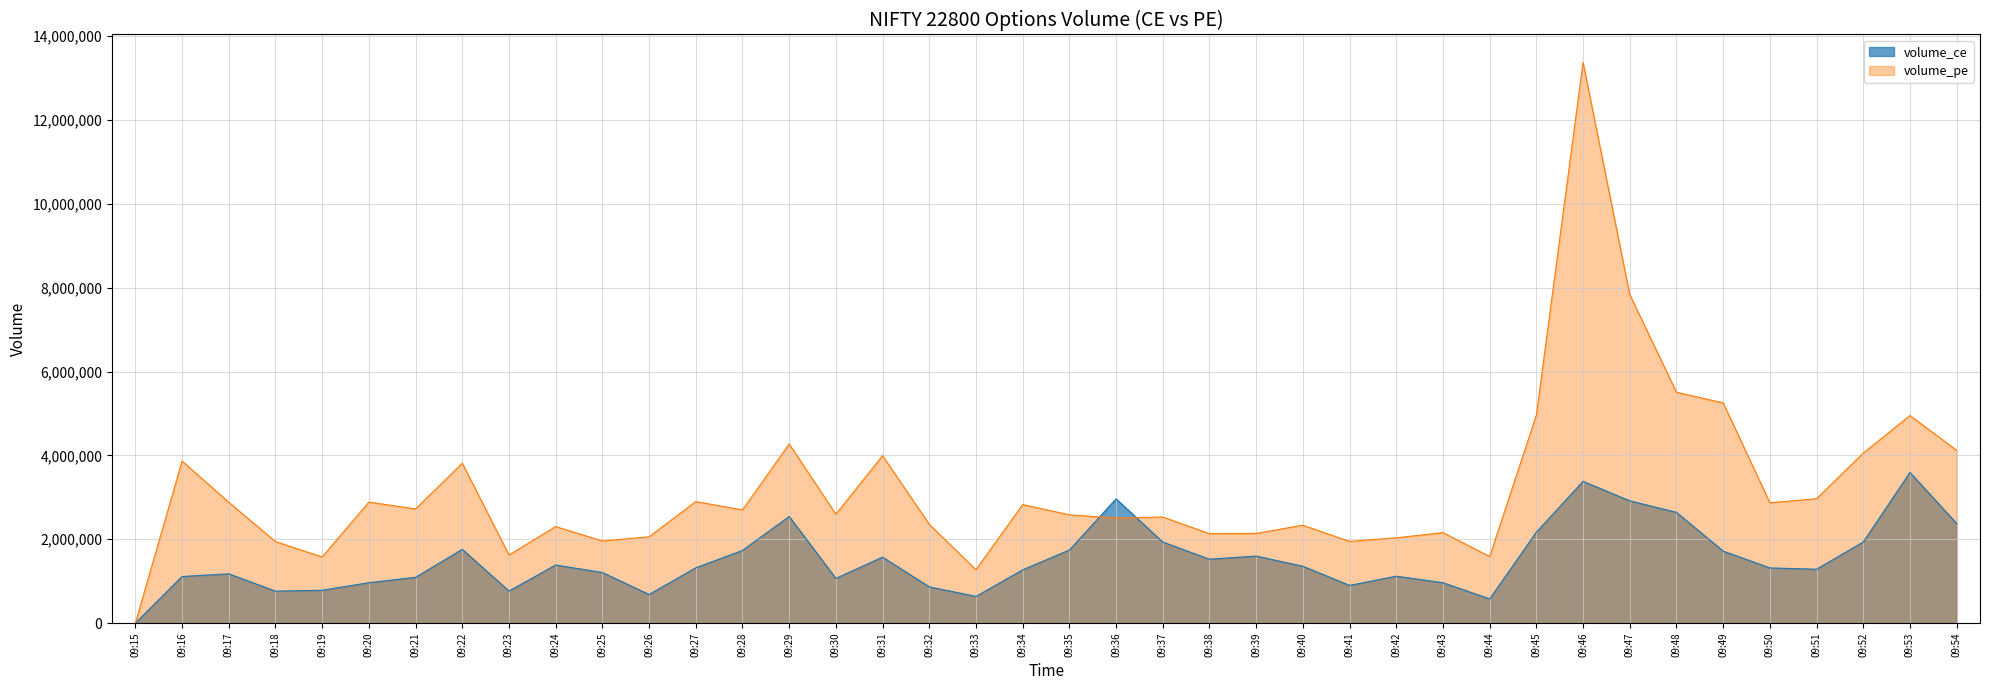

At which category is the sum across all series the highest?

09:46